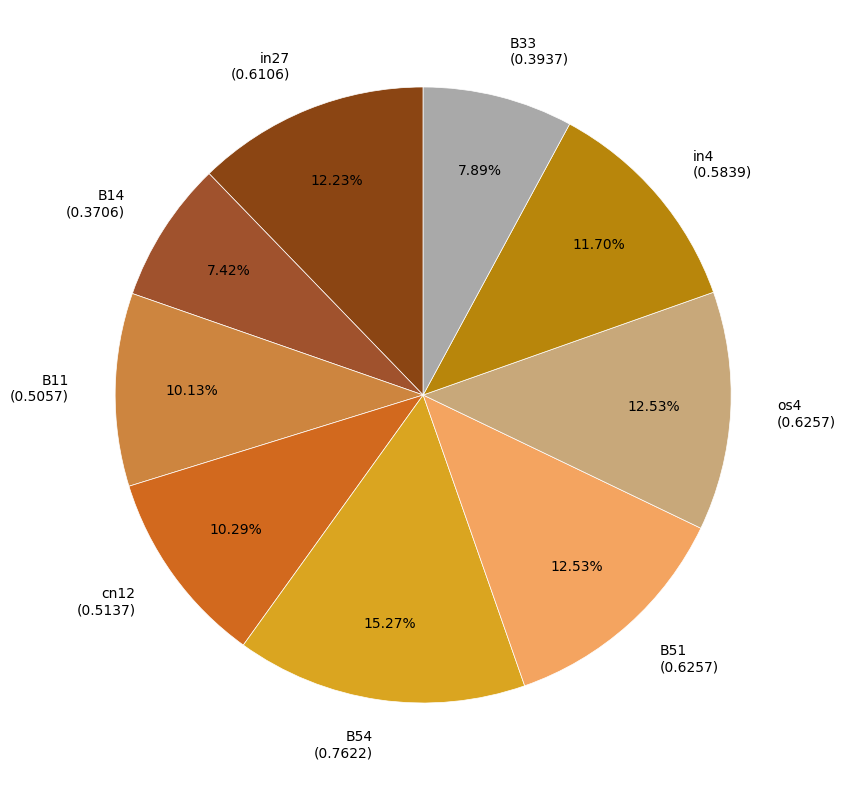

How many segments does this pie chart have?

9